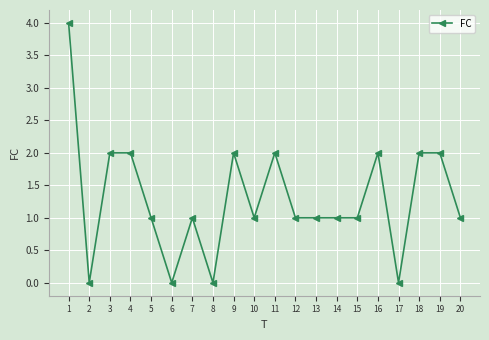

What is the average value?

1